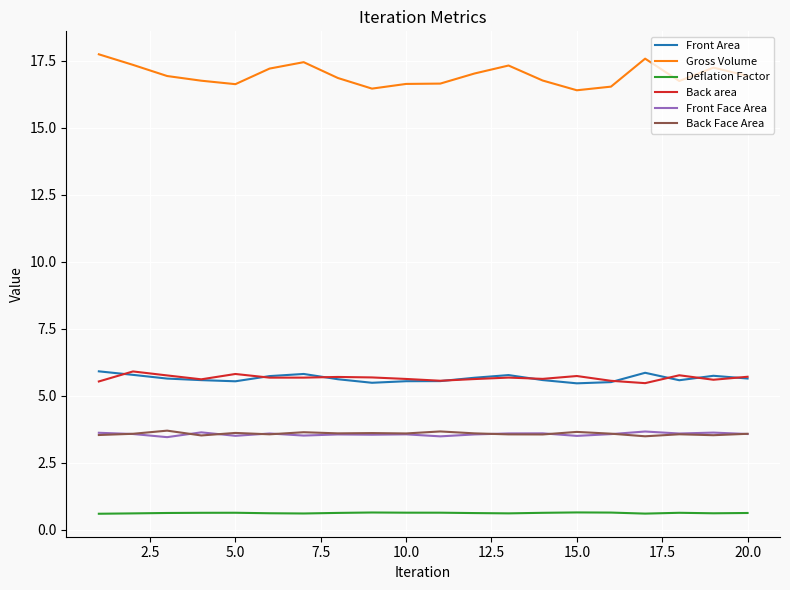

What is the maximum value for Back area?

5.9